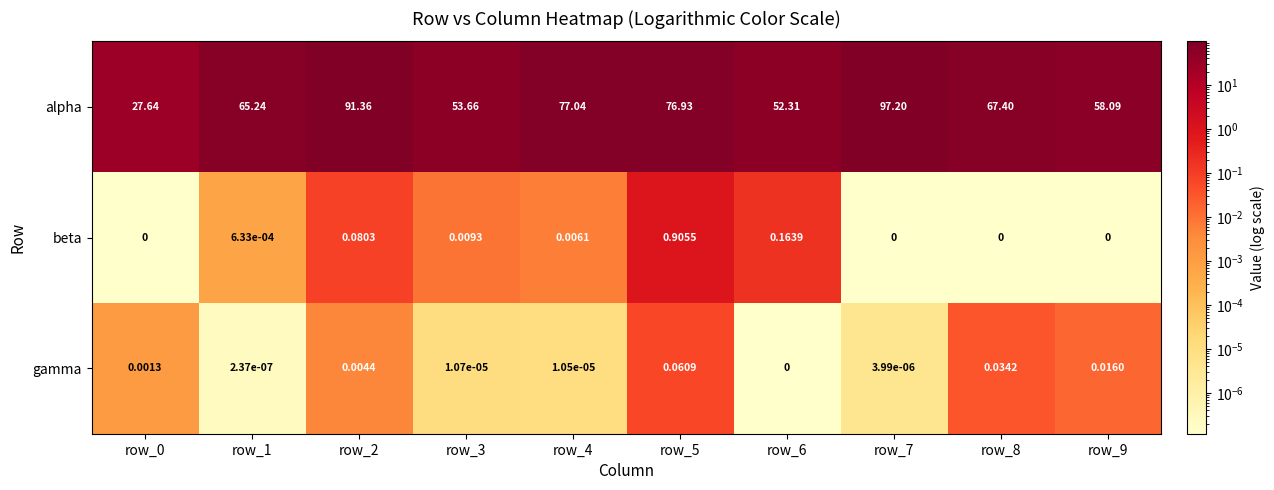

Which series has the largest range (max minus min)?

alpha